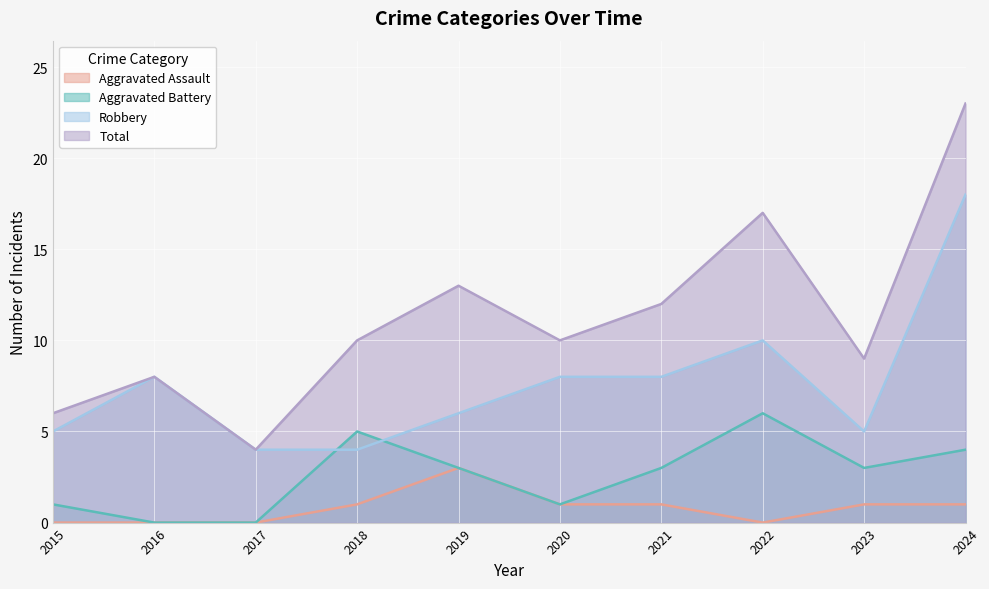

The Aggravated Battery series shows 2 at 2022. True or false?

False